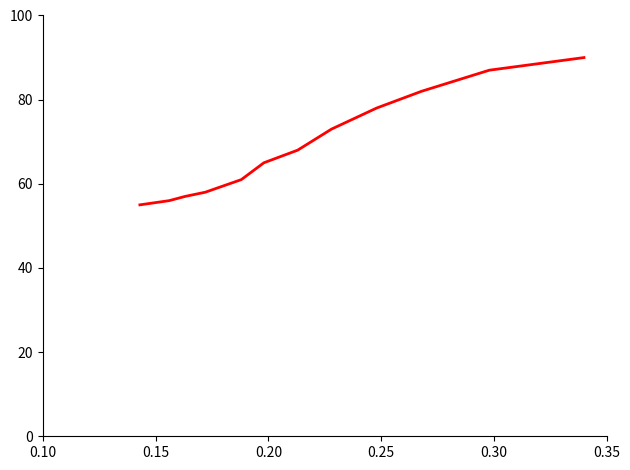

What is the maximum value shown in the chart?

90